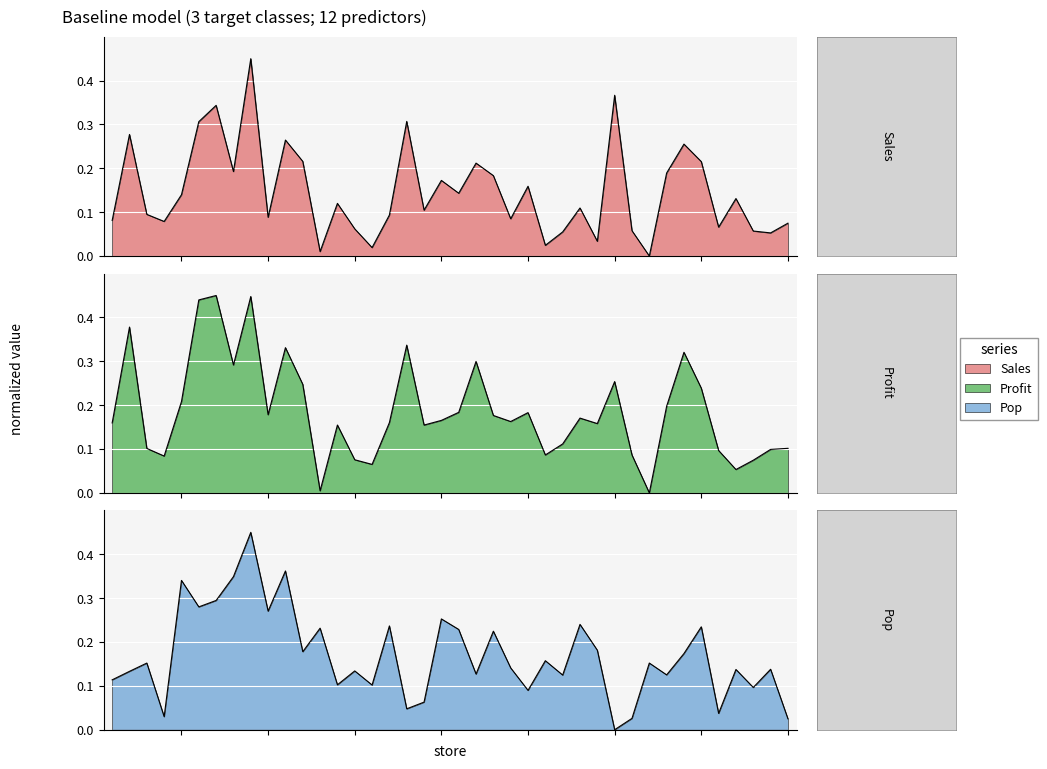

What is the value of the Sales point at the 20th from the left?

0.2